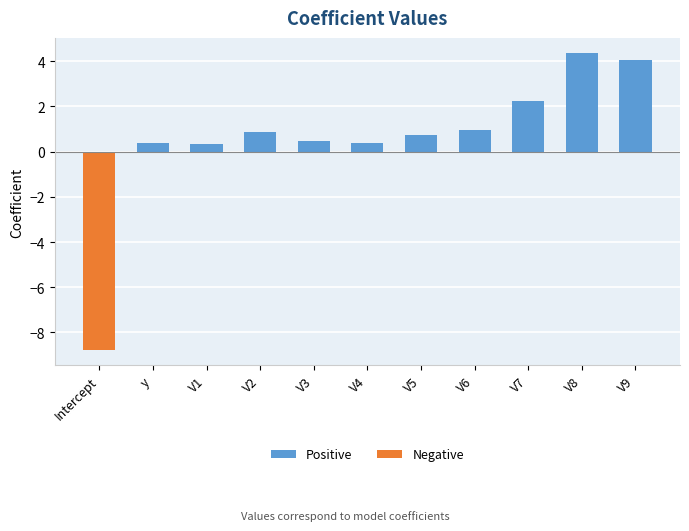

At which category does the chart reach its minimum across all series?

Intercept